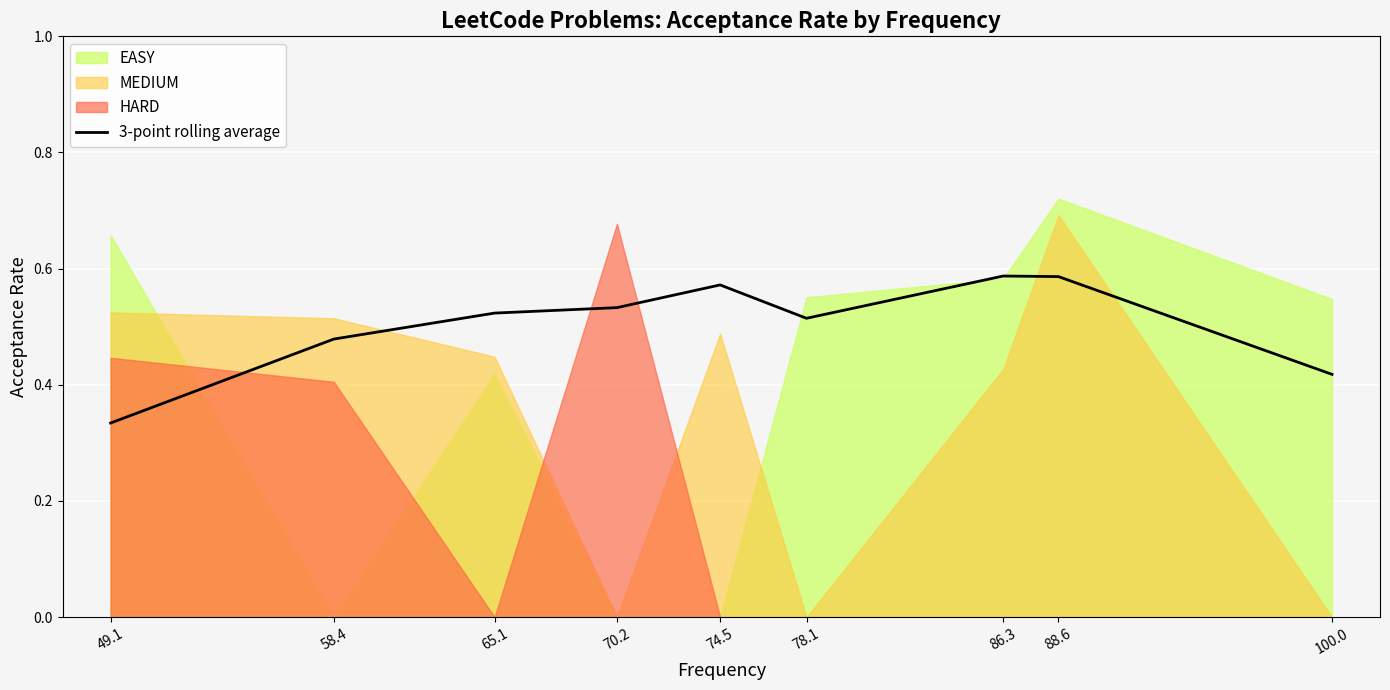

How many categories are shown in the chart?

9